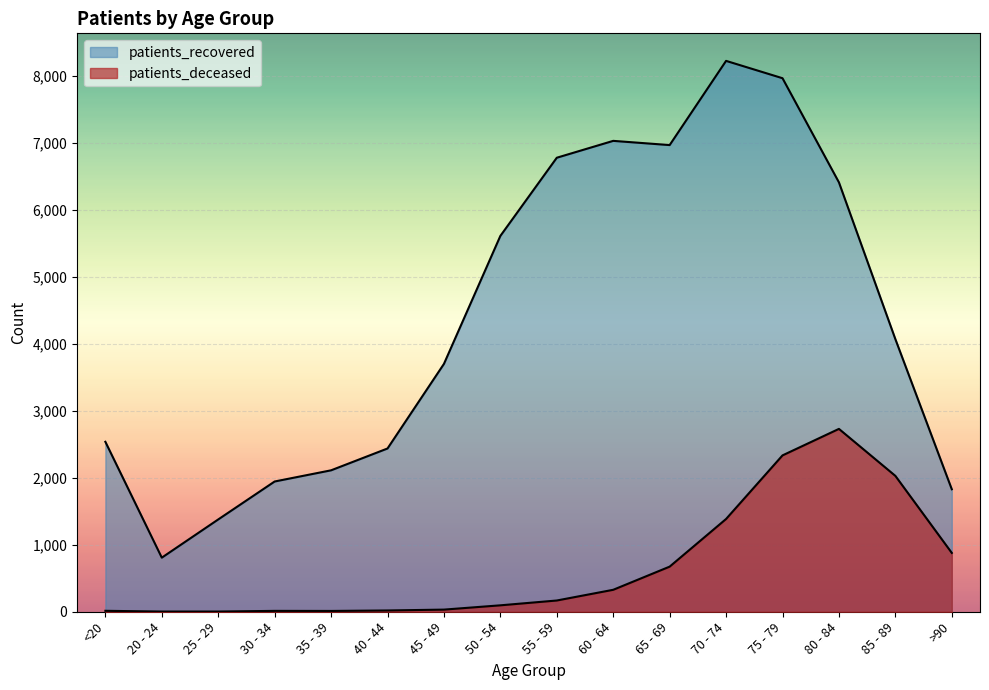

True or false: patients_recovered and patients_deceased cross at least once.

False